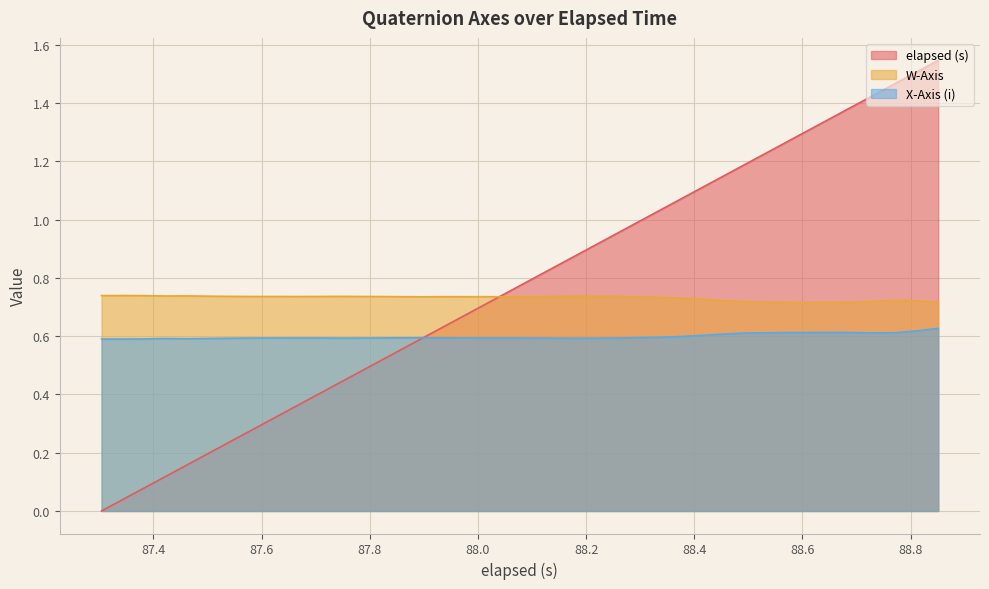

How many lines are shown in the chart?

3